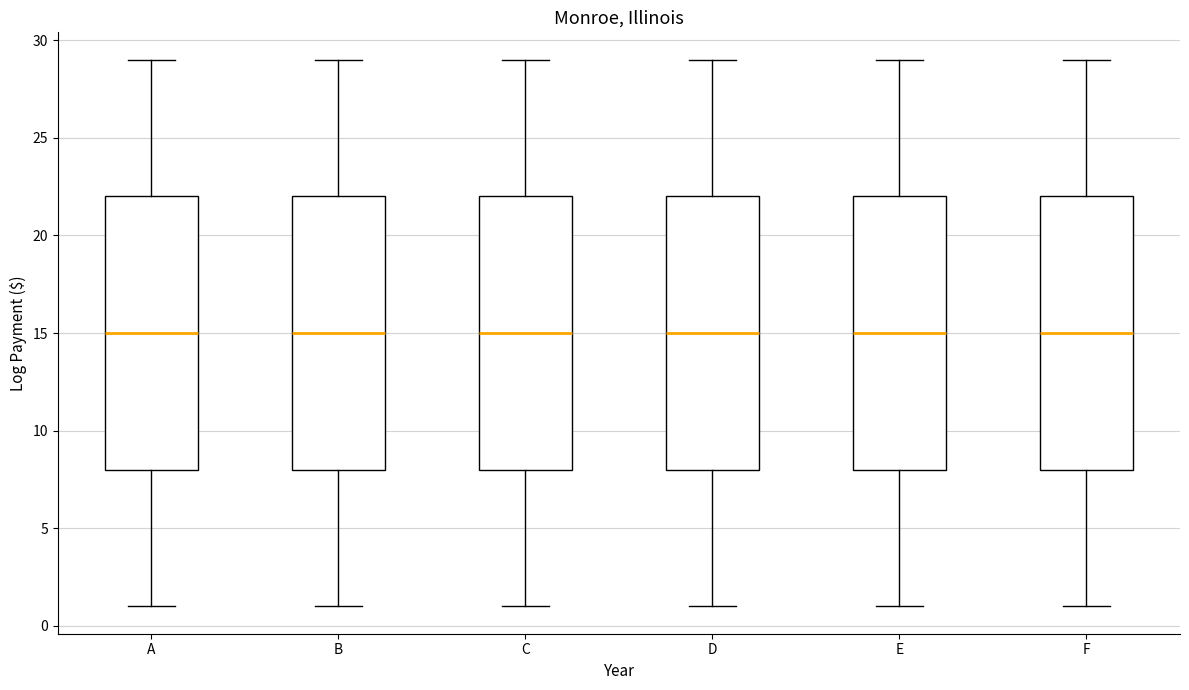

Reading left to right, transcribe this box plot: for each box, give where its median line is, the range the box spans, and where its two whiskers end, as read against the y-axis. The values are not printed on the chart, so give them approximately, as read against the axis.

A: median 15, box 8 to 22, whiskers 1 to 29
B: median 15, box 8 to 22, whiskers 1 to 29
C: median 15, box 8 to 22, whiskers 1 to 29
D: median 15, box 8 to 22, whiskers 1 to 29
E: median 15, box 8 to 22, whiskers 1 to 29
F: median 15, box 8 to 22, whiskers 1 to 29